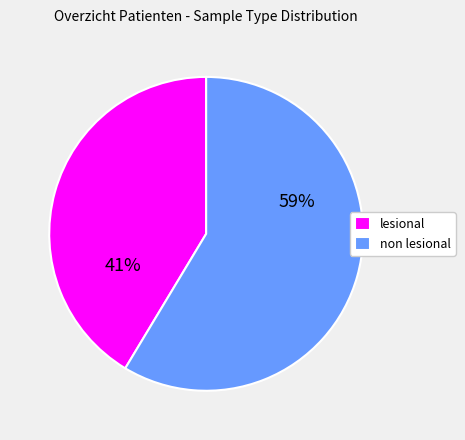

Count the number of slices in the pie.

2